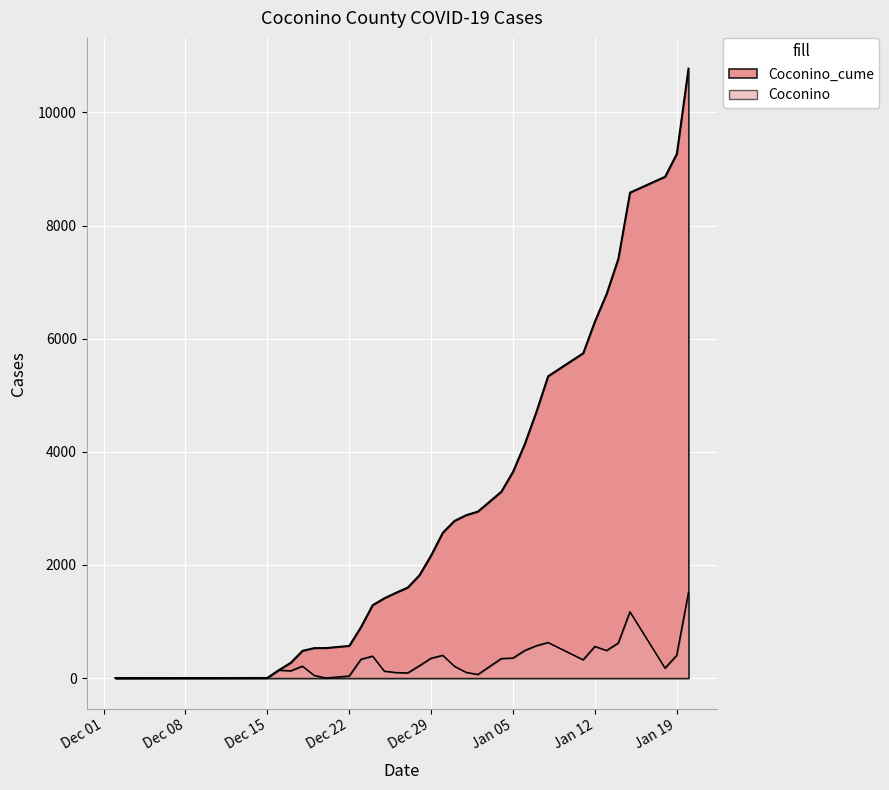

At which label does Coconino first exceed 218?

2020-12-23